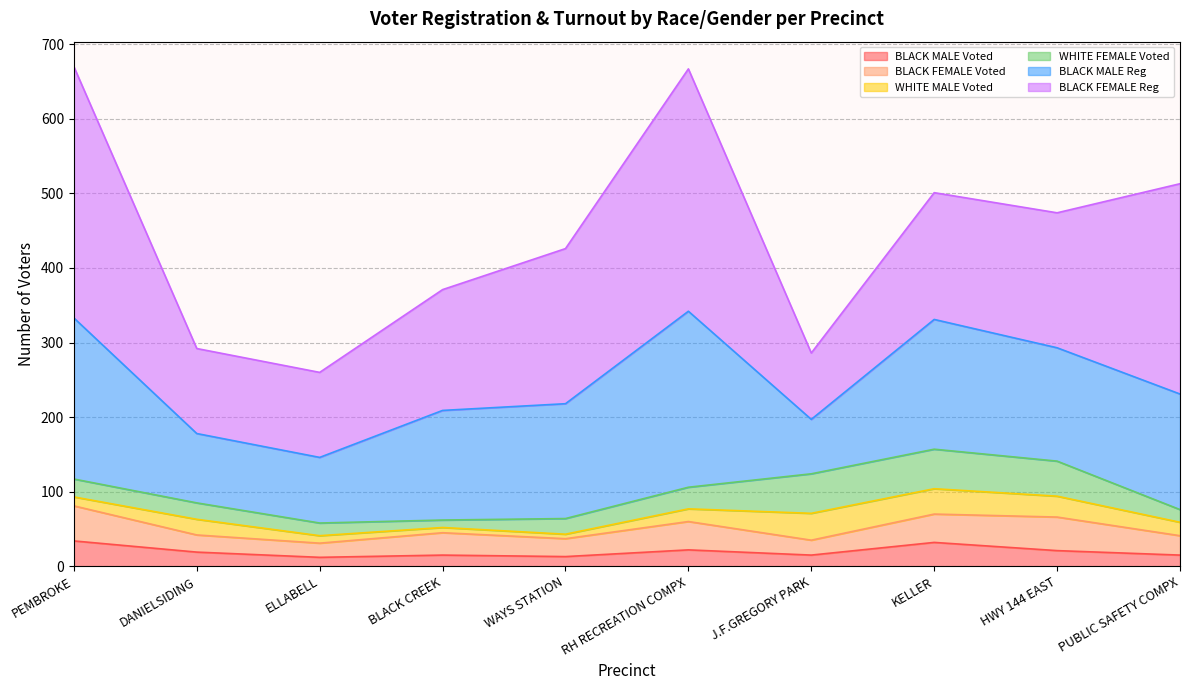

What position from the left is J.F.GREGORY PARK?

7